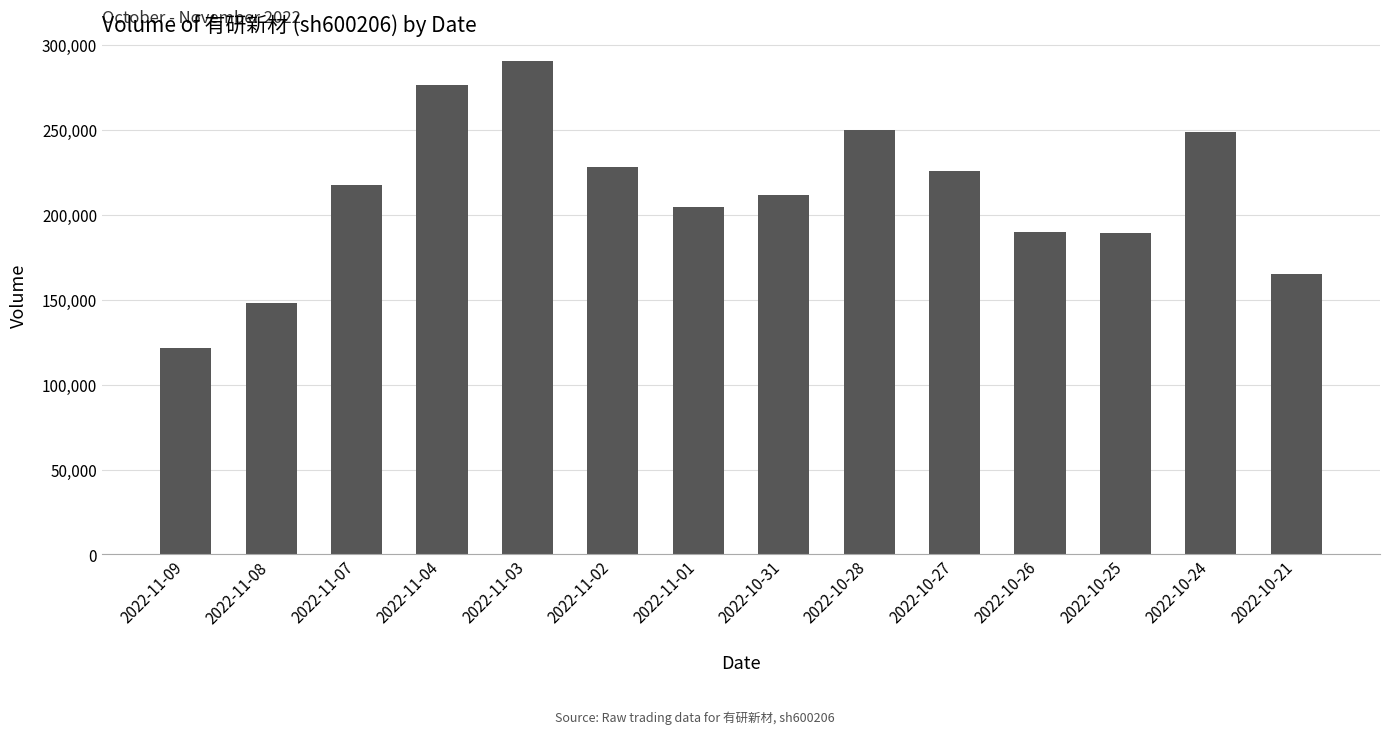

What is the average value?

211992